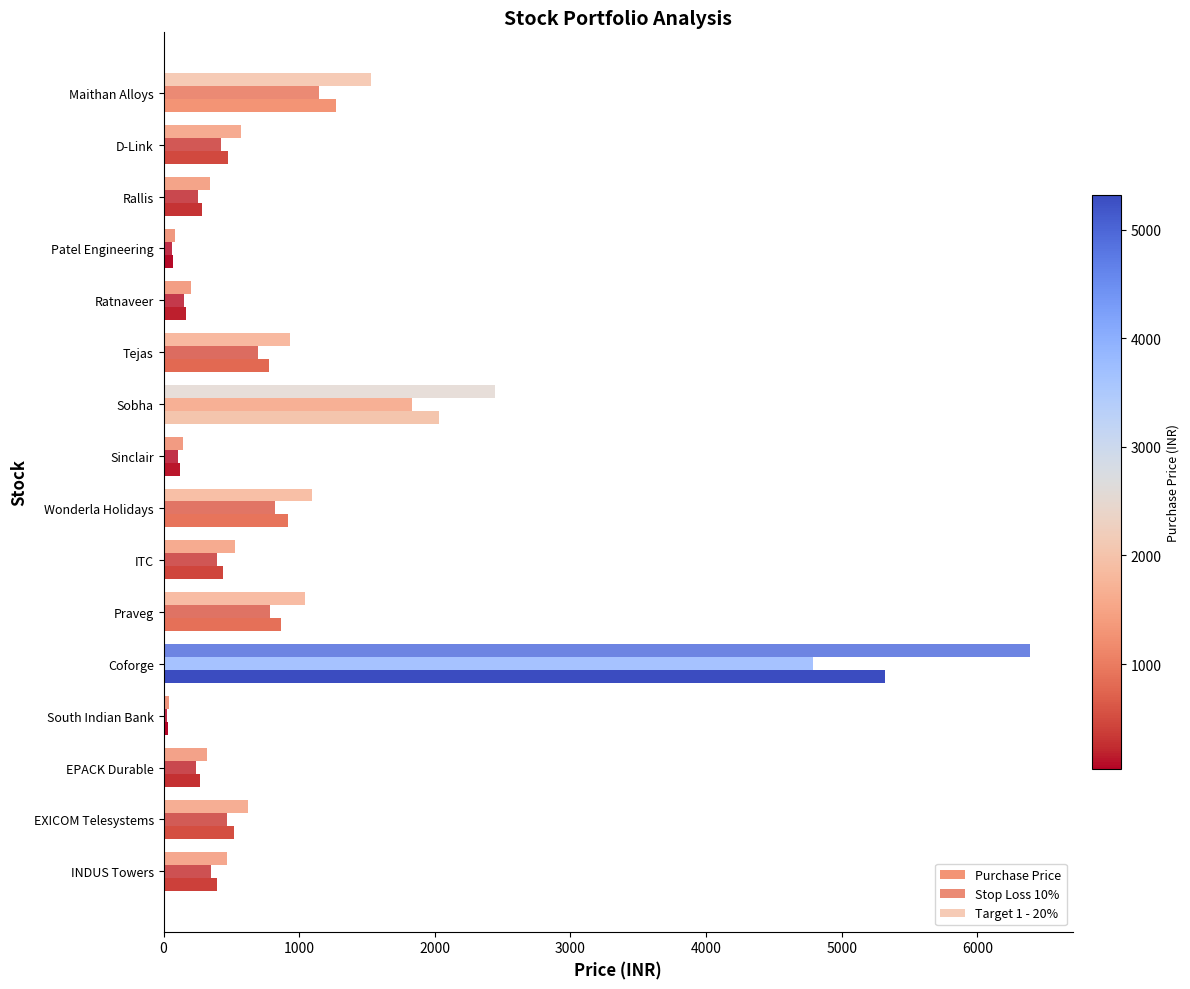

Count the number of categories in the chart.

16